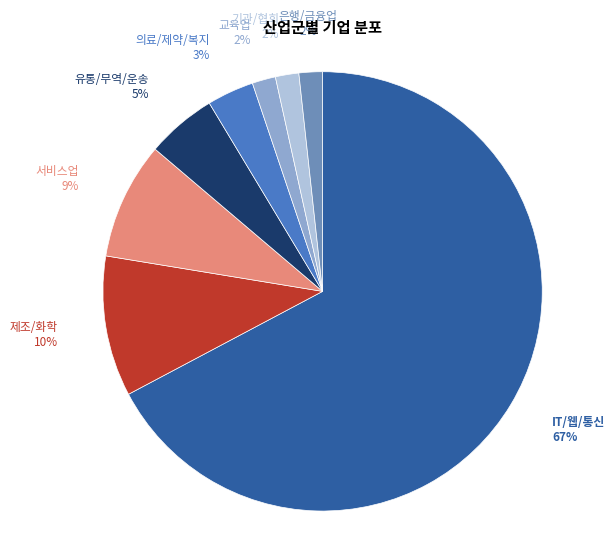

To the nearest percent, what is the average slice percentage?

12%